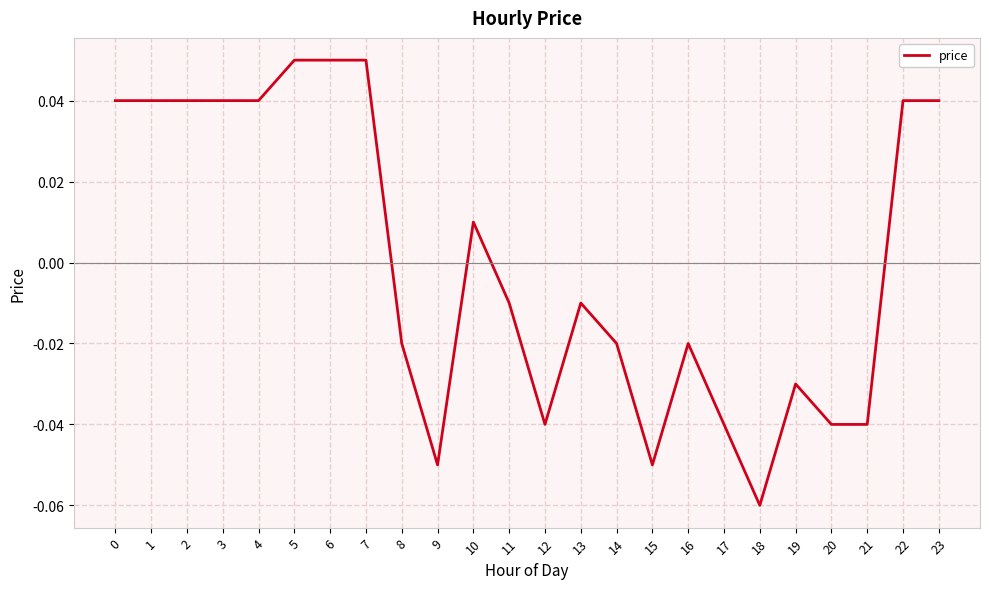

Which has a higher value, 9 or 4?

4